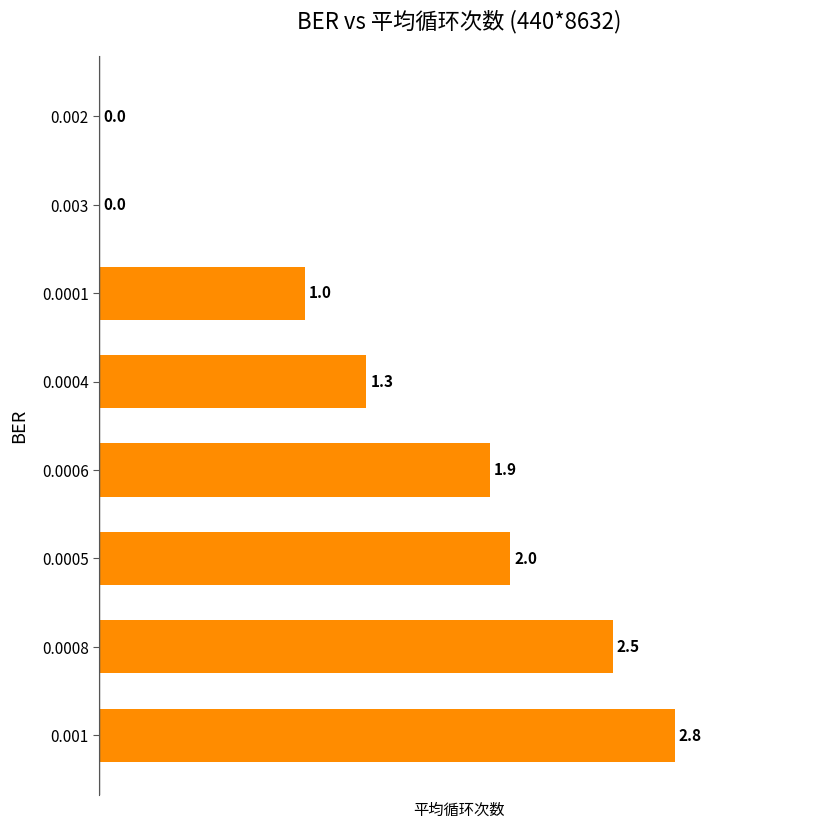

Is it true that the value at 0.0004 is 1.3?

True